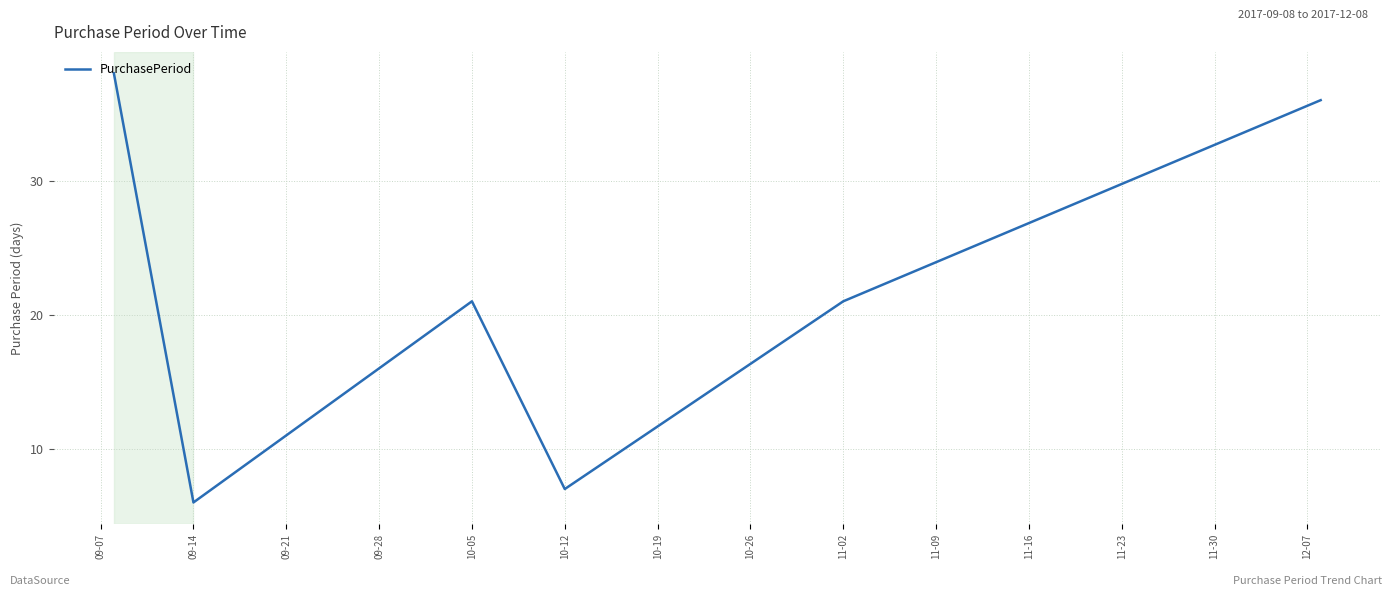

What is the smallest value displayed?

6